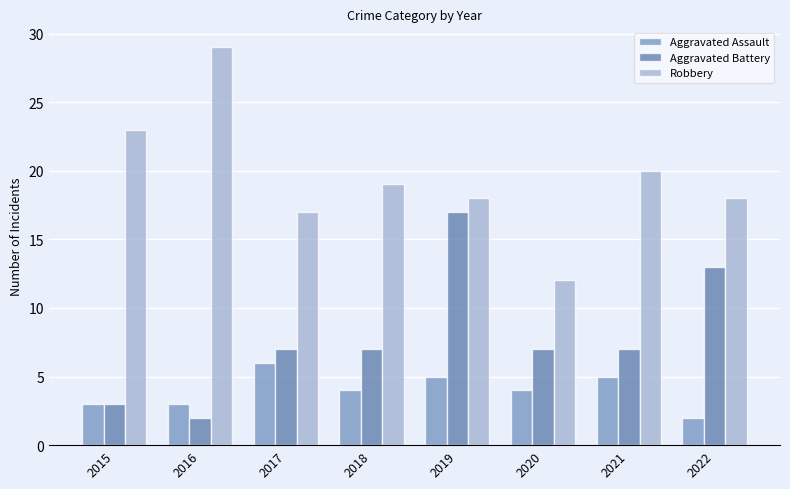

Rank the series by their maximum value, from highest to lowest.

Robbery, Aggravated Battery, Aggravated Assault